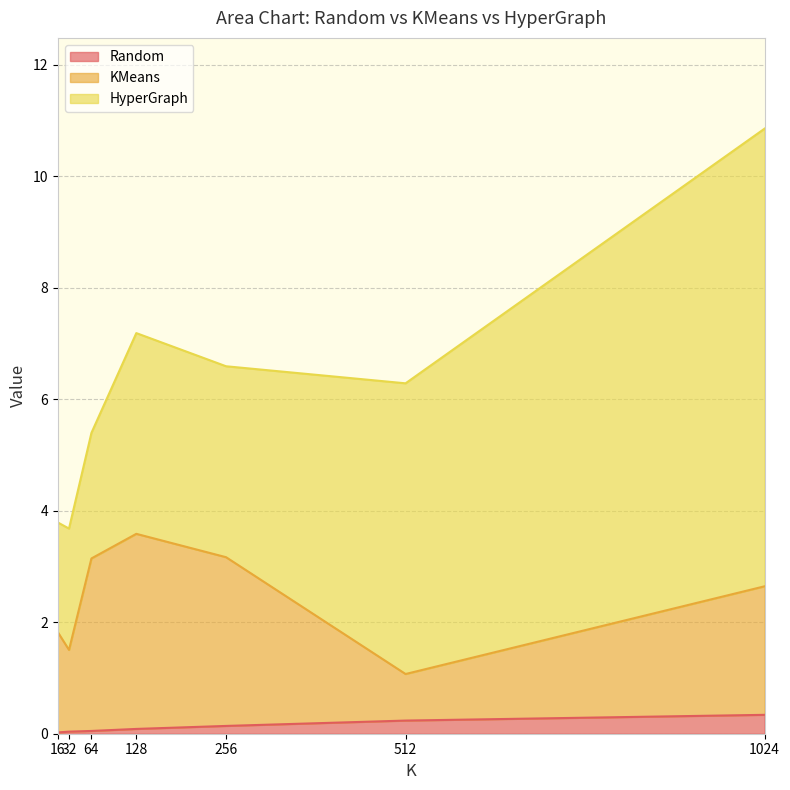

What is the value of the KMeans point at the 3rd from the left?

3.1